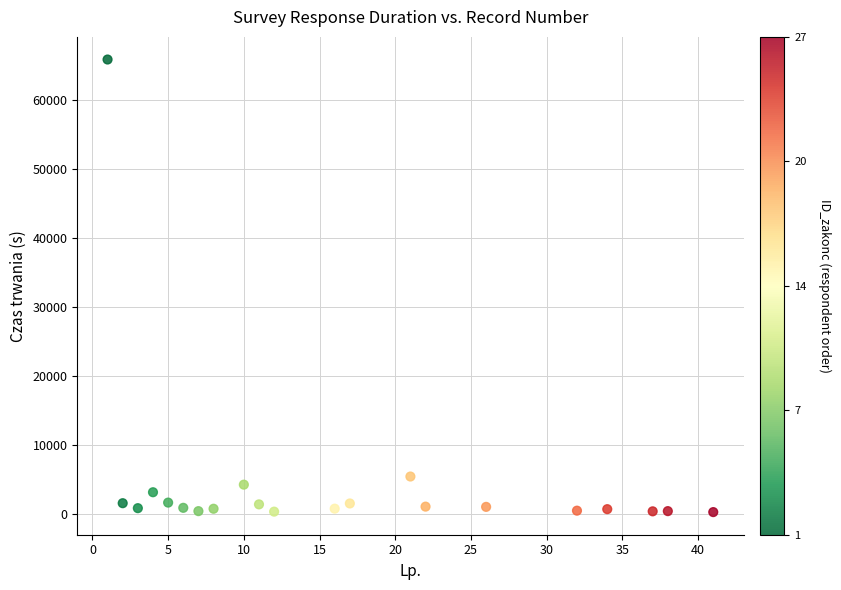

What Y value in the scatter plot is closest to 33077?

5438